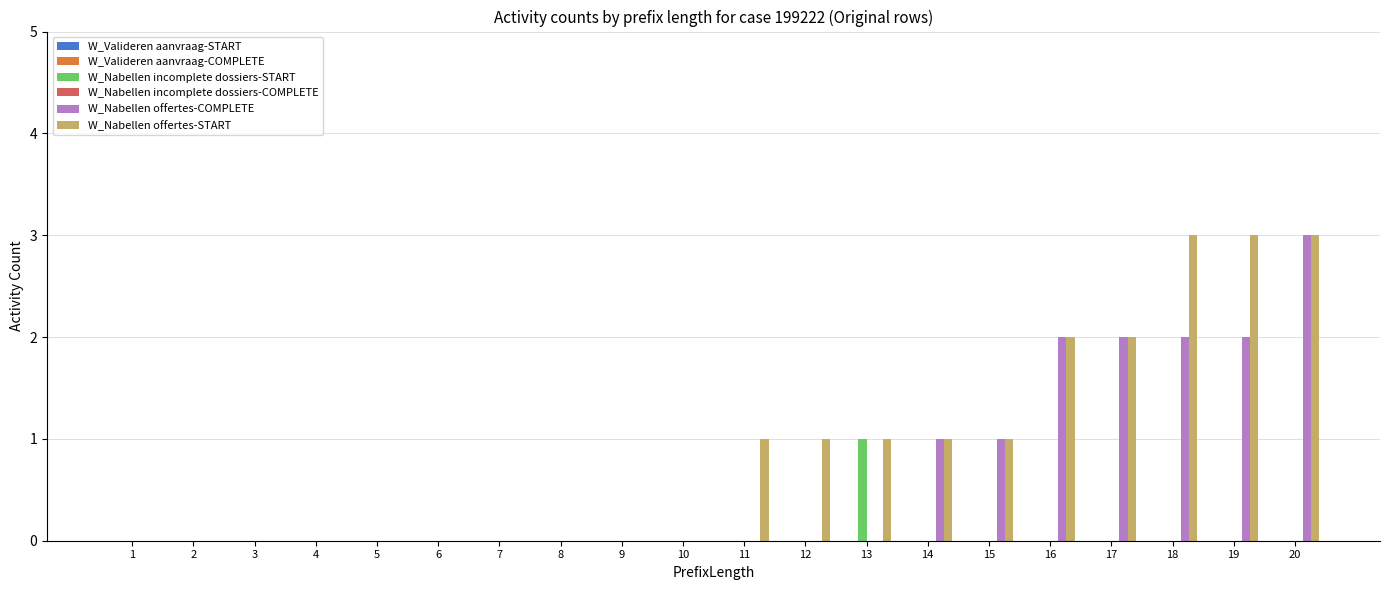

Does the chart contain stacked bars?

No